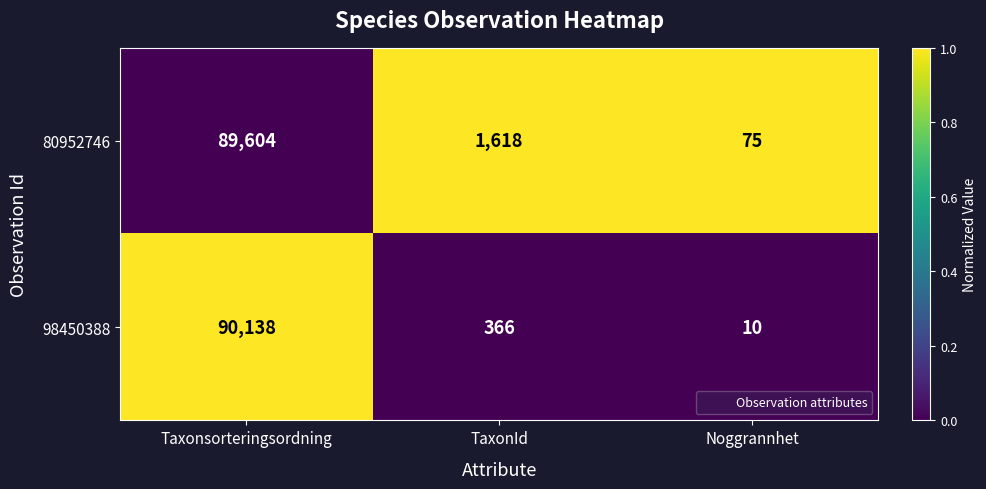

Which series has the largest total across all categories?

80952746